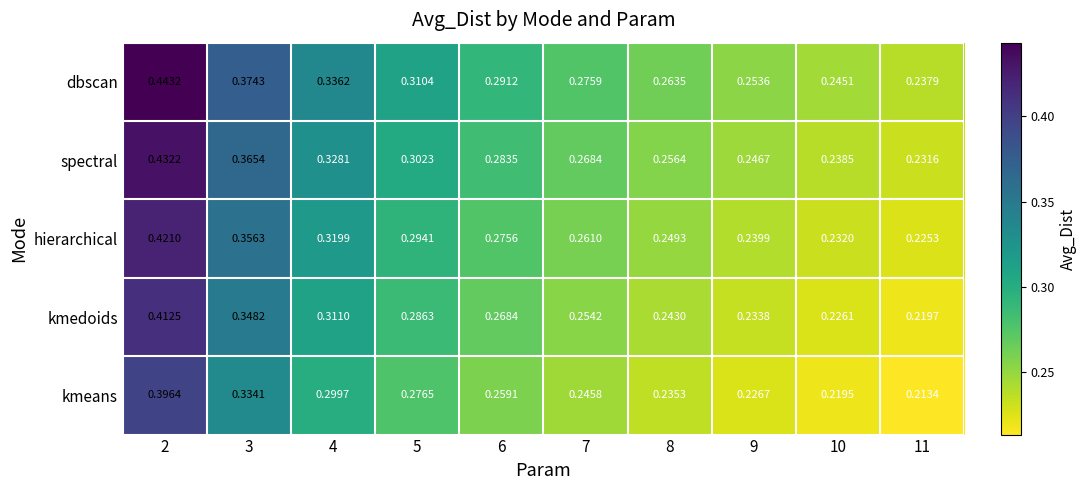

How many data points does each series have?

10